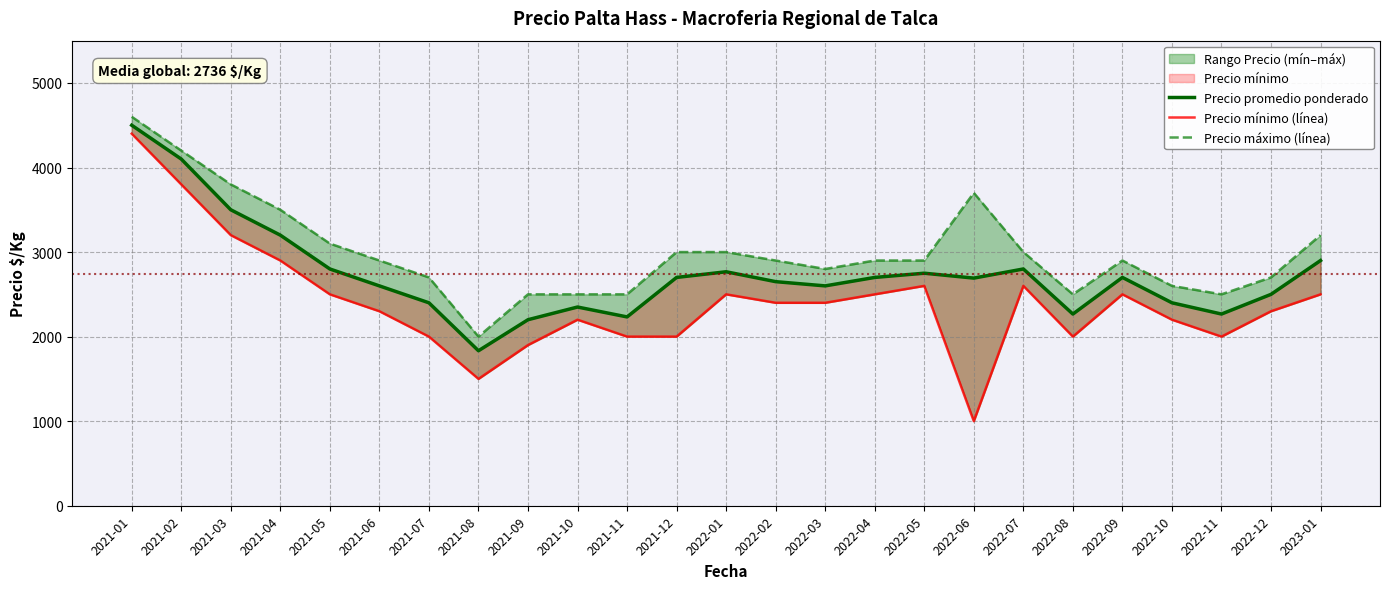

Which has a higher value, 2022-03 or 2022-12?

2022-03